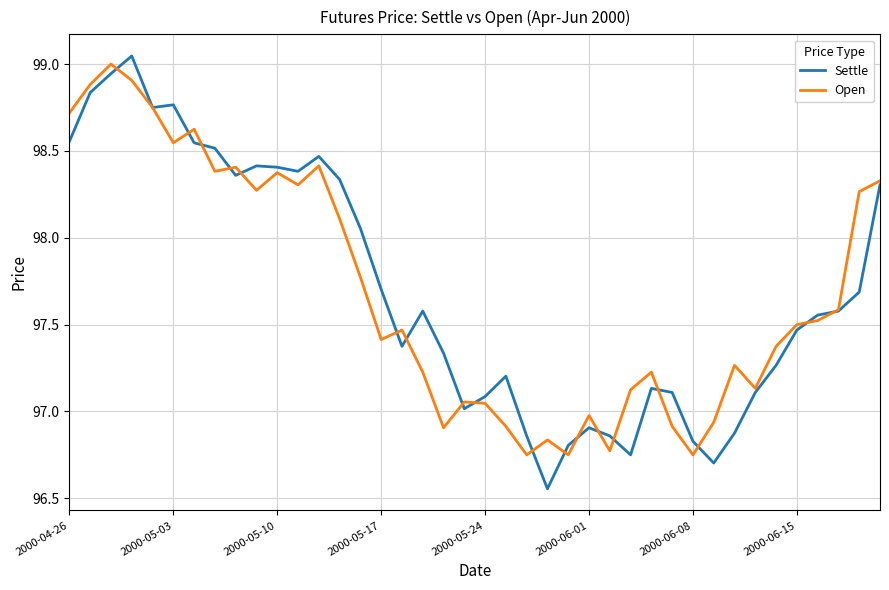

Which series has the largest range (max minus min)?

Settle